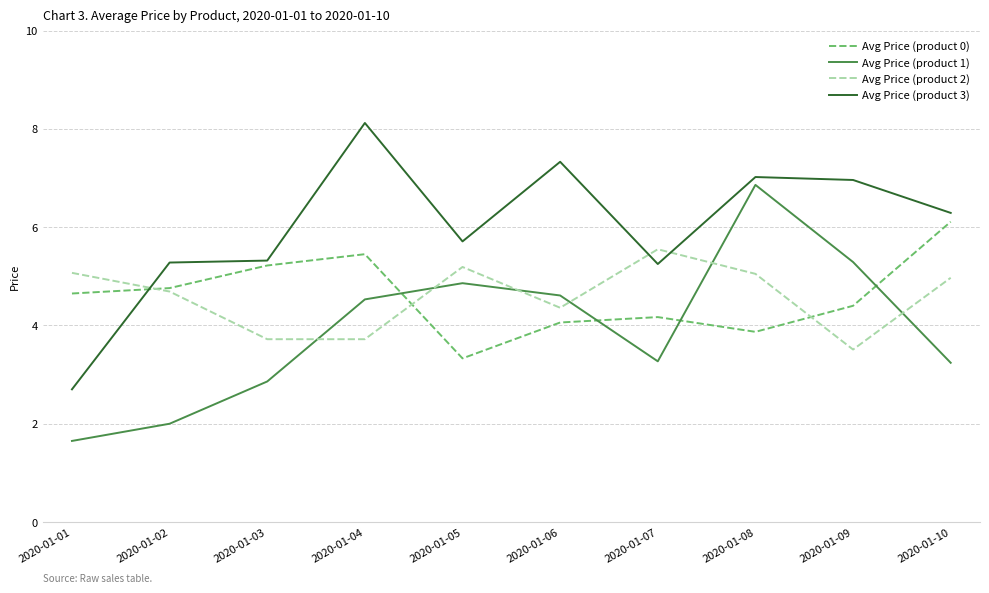

What are all the series names shown in the legend?

Avg Price (product 0), Avg Price (product 1), Avg Price (product 2), Avg Price (product 3)